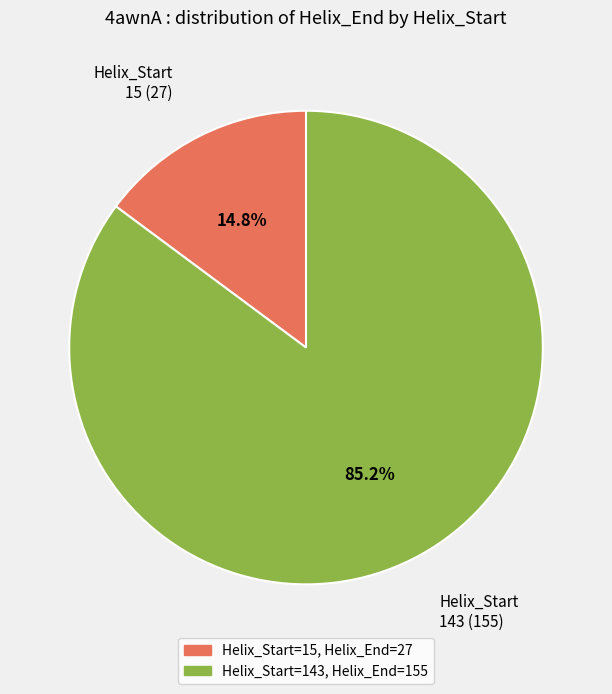

How many slices are in this pie chart?

2